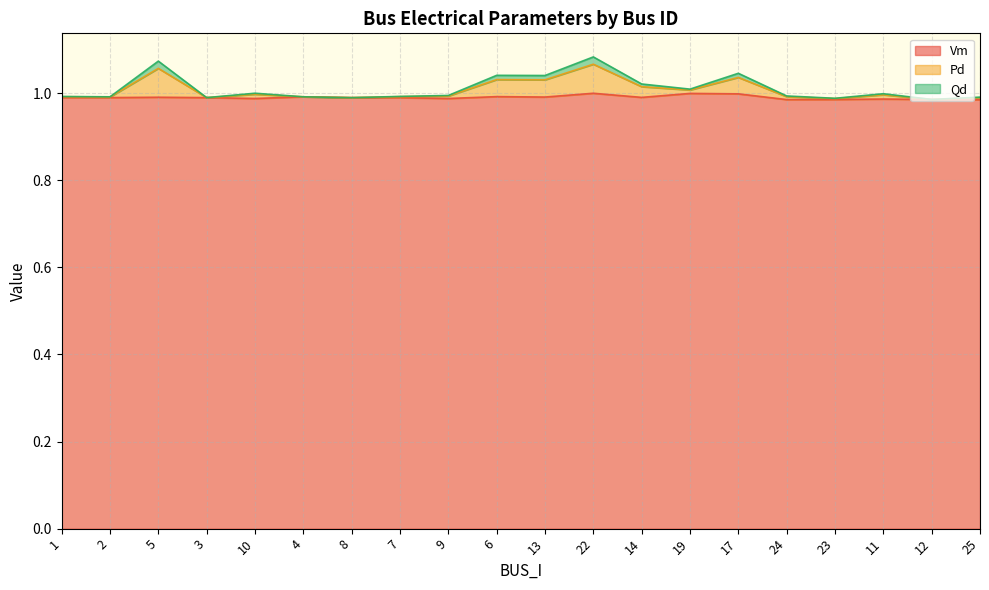

Does the chart have visible grid lines?

Yes